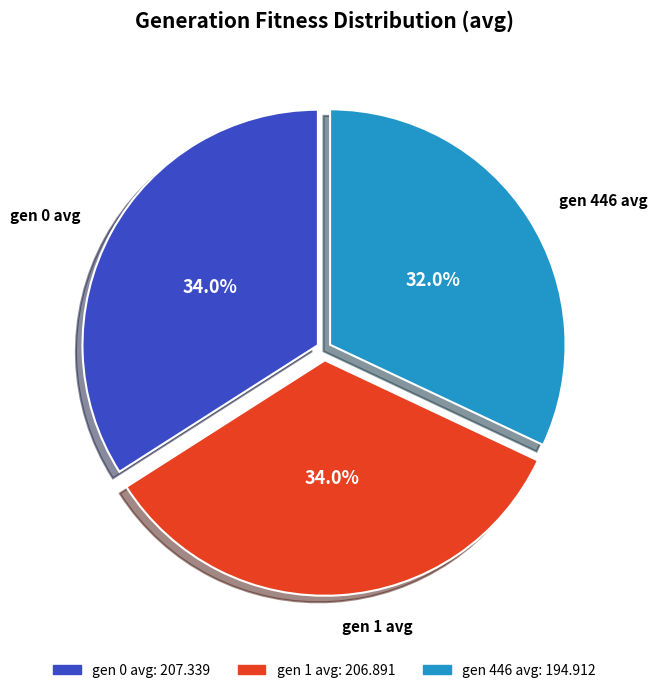

To the nearest percent, what is the difference between the largest and smallest slice percentages?

2%